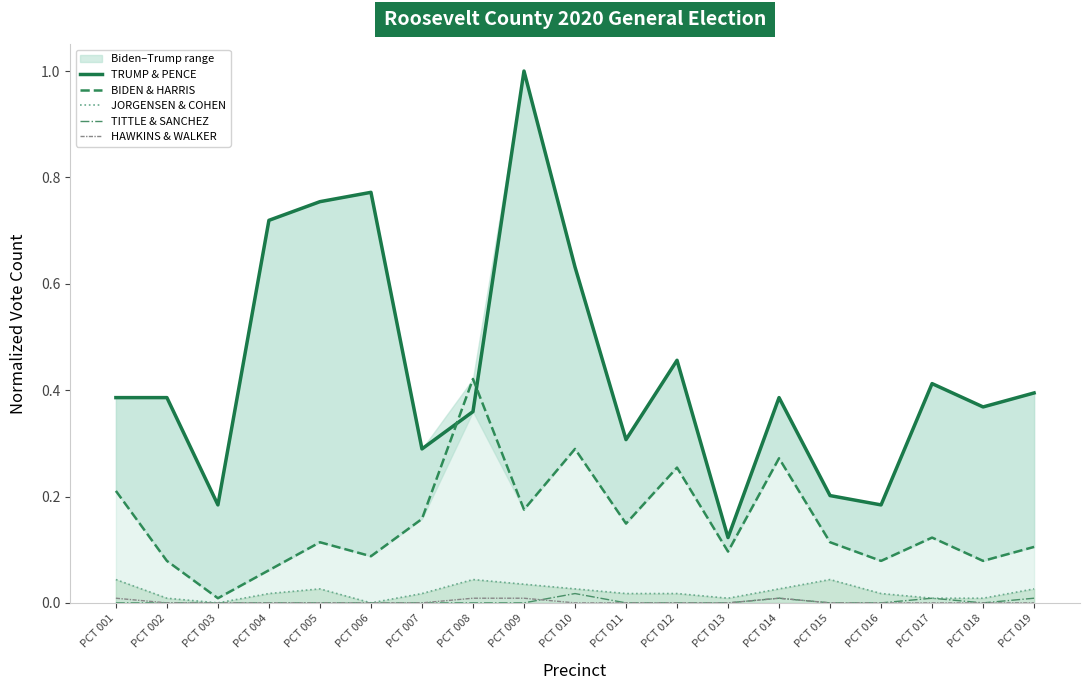

At which category does BIDEN & HARRIS reach its first local peak?

PCT 005